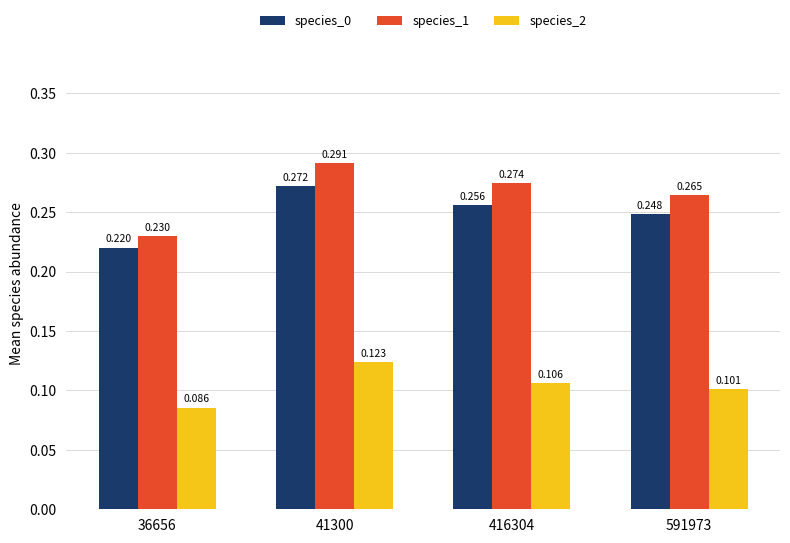

Is the value of species_1 at 591973 greater than the value of species_0 at 36656?

Yes